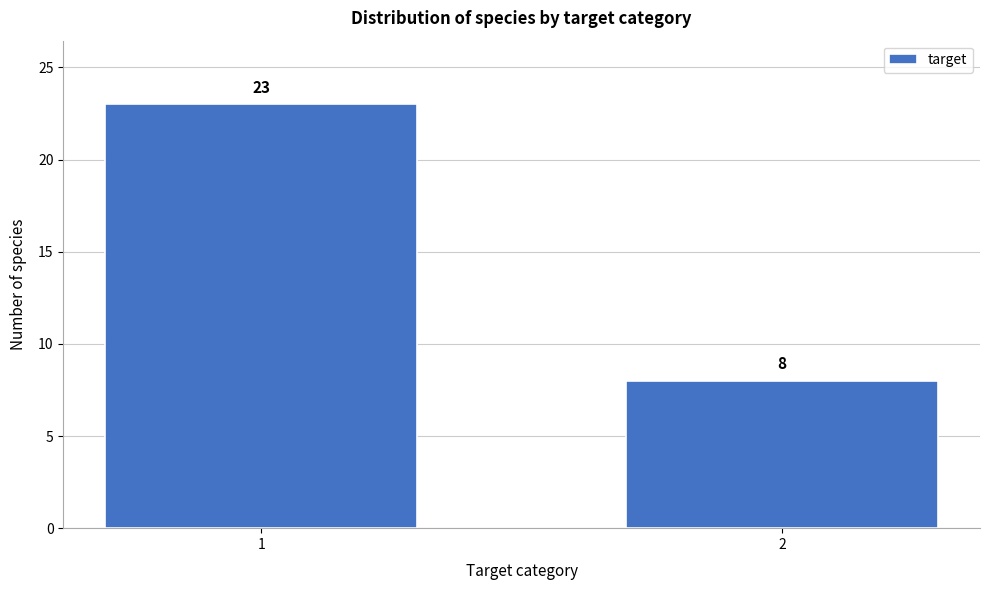

Reading left to right, extract all data points from this chart.

23	8